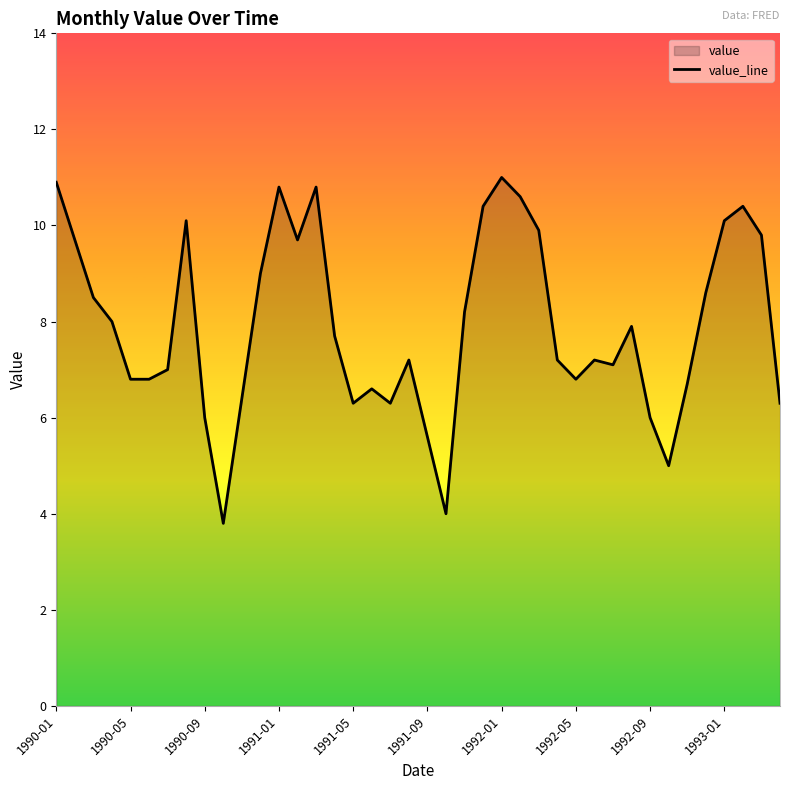

Count the number of values greater than 7.

24